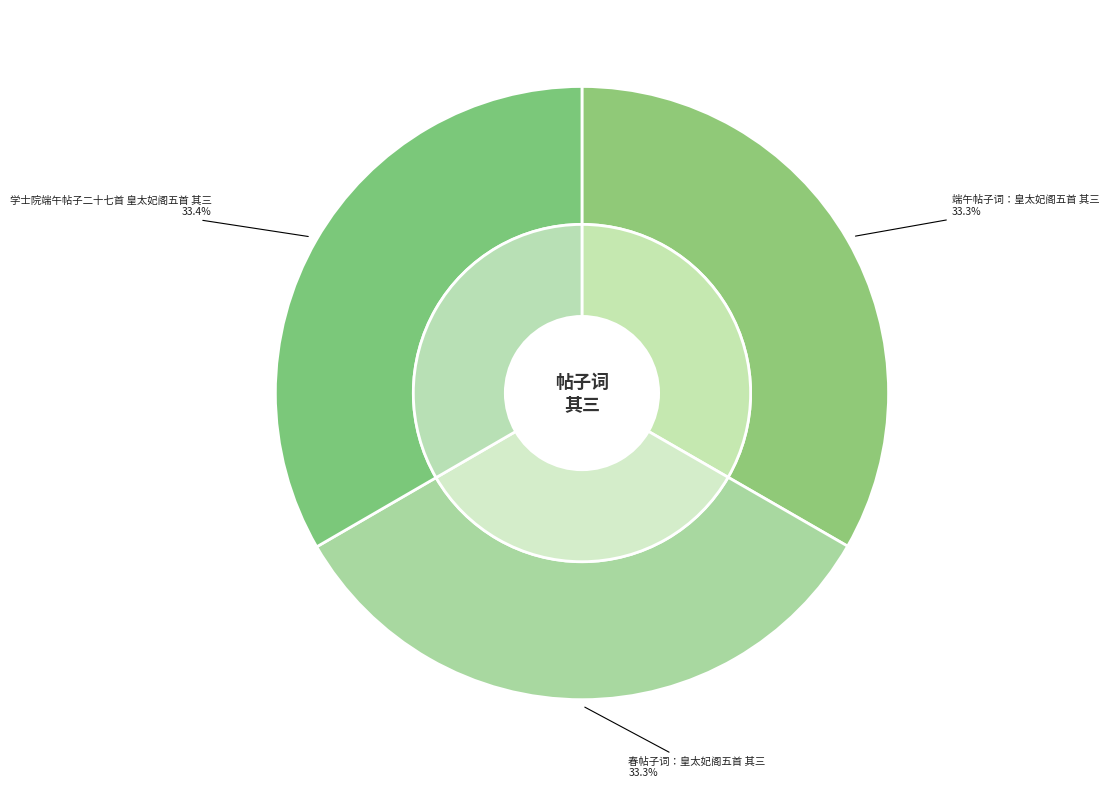

The 春帖子词：皇太妃阁五首 其三 slice represents 44% of the pie. True or false?

False